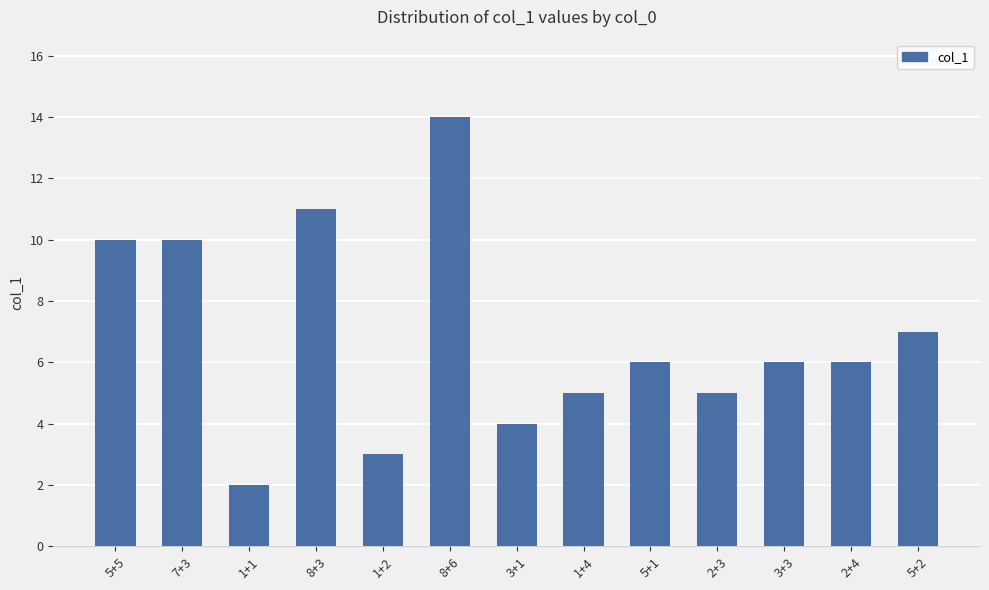

Which category has the lowest value across all series?

1+1